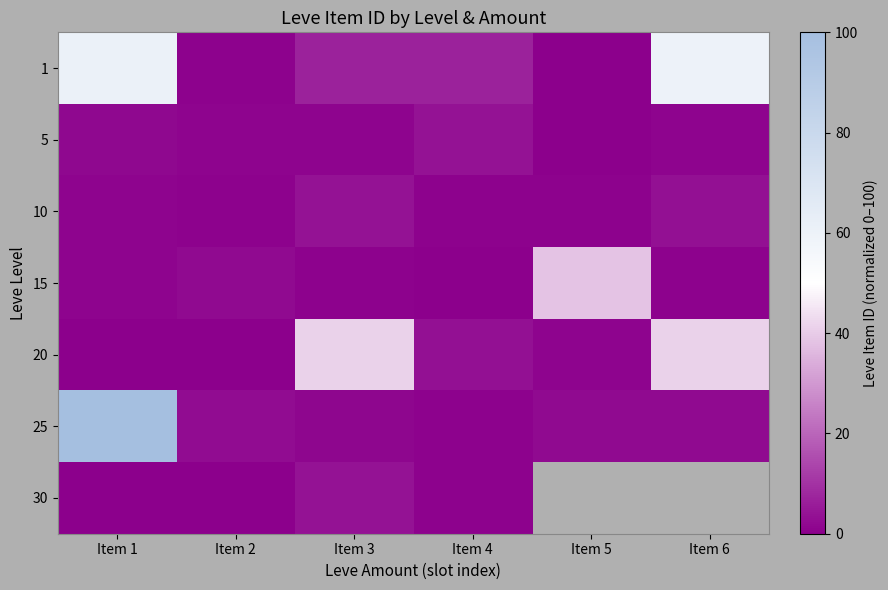

The 10 series shows 0.7 at Item 1. True or false?

False